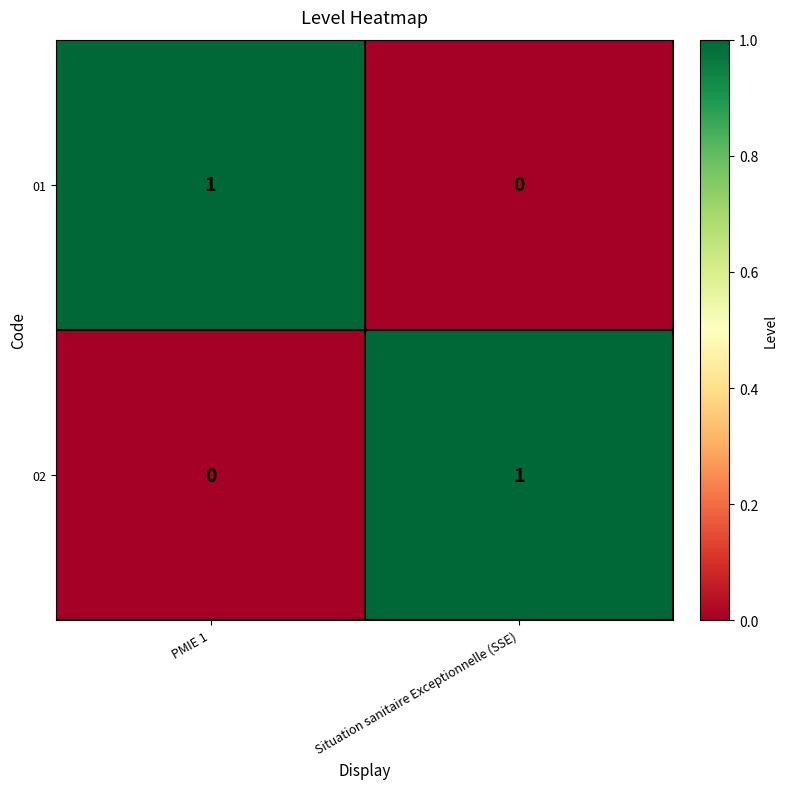

Where is 01 nearest to the value 0?

Situation sanitaire Exceptionnelle (SSE)